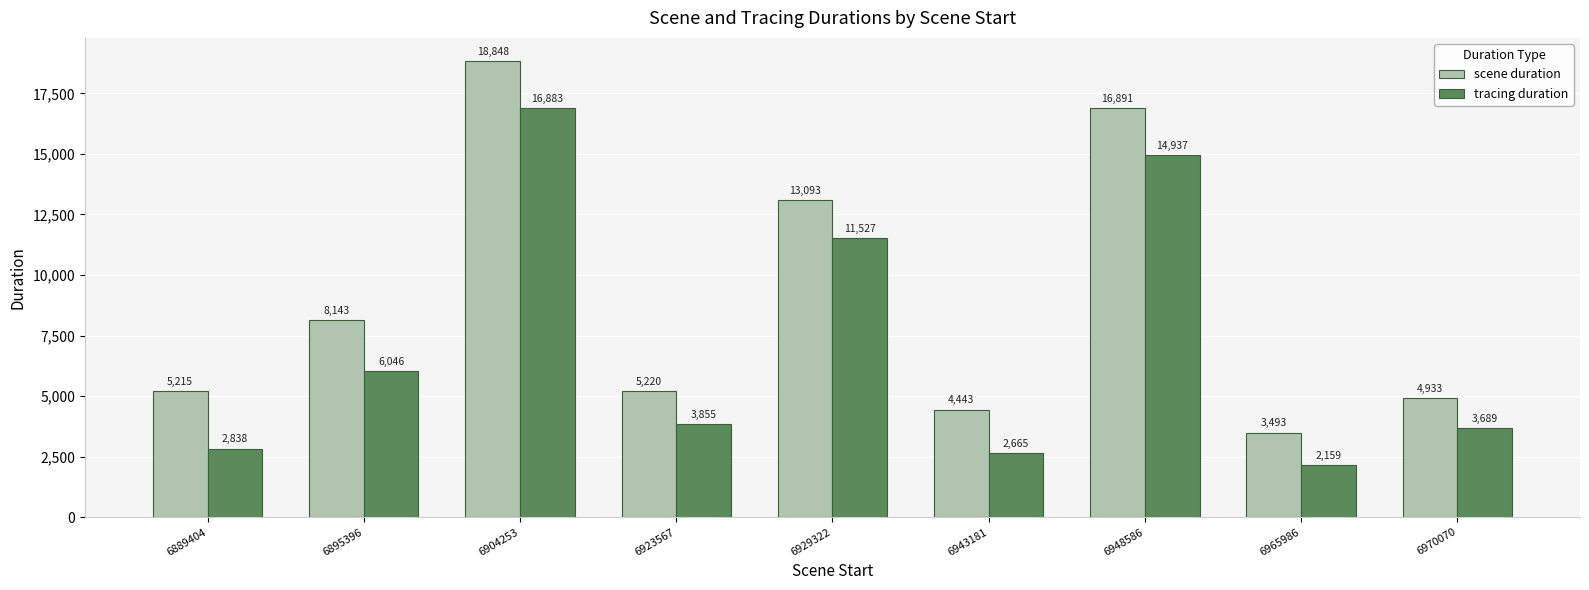

What is the difference between the second highest and minimum values in the tracing duration series?

12778